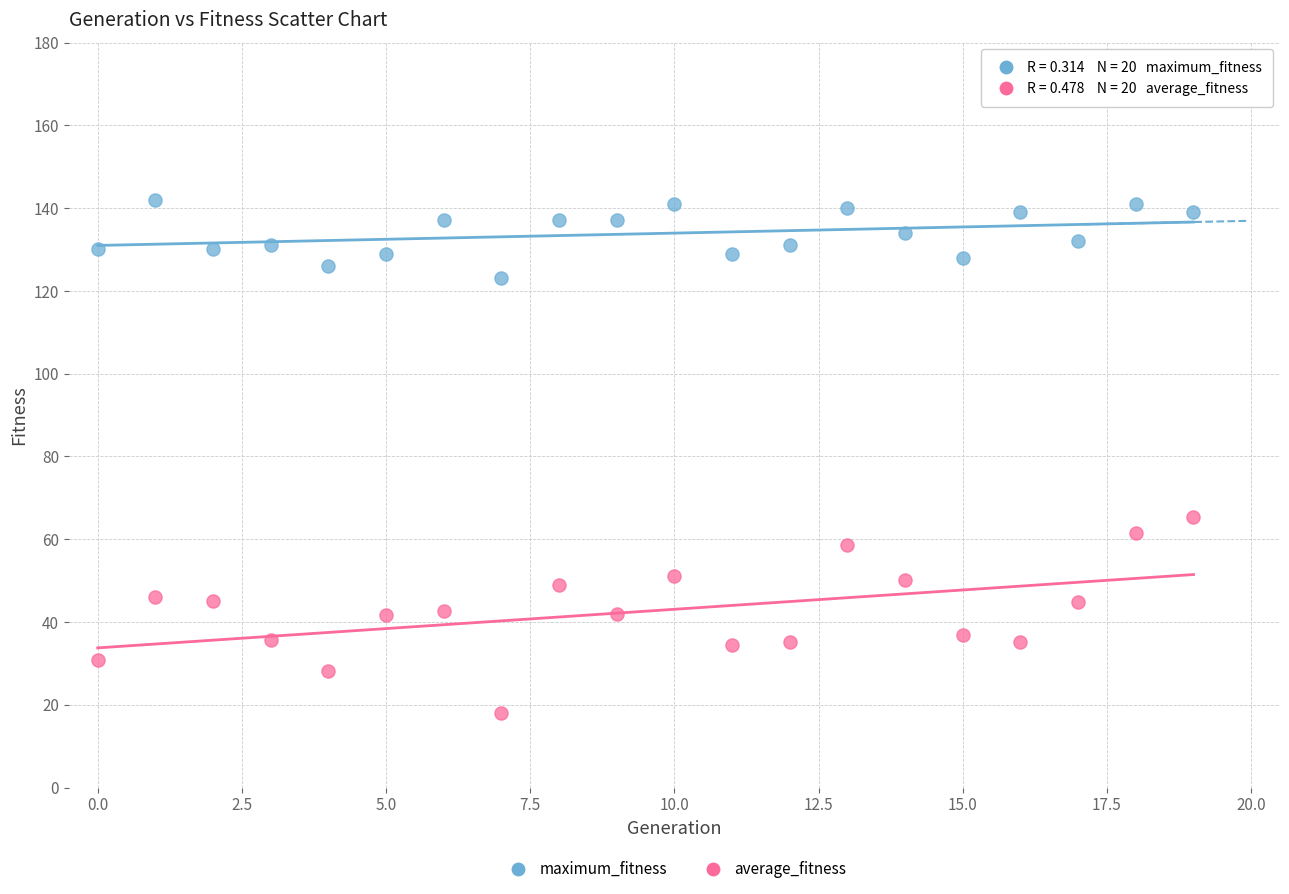

Which series contains the highest Y value?

maximum_fitness